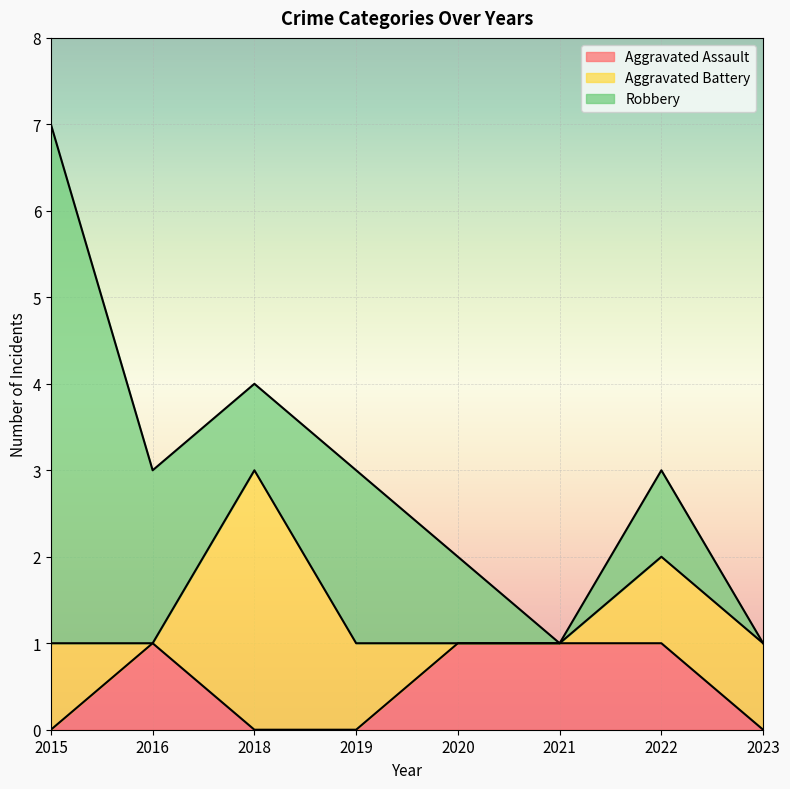

Between 2020 and 2021, which series saw the biggest shift?

Robbery